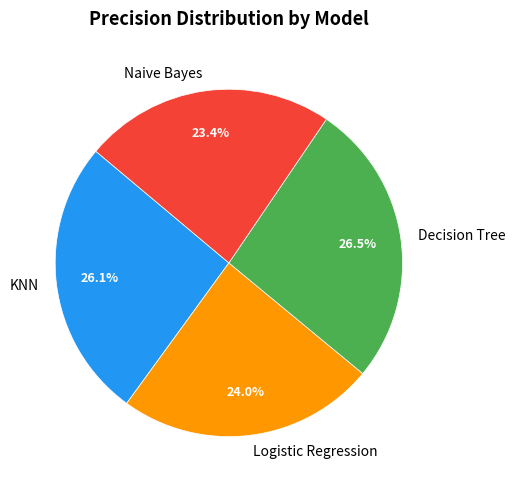

Which slice is the smallest?

Naive Bayes